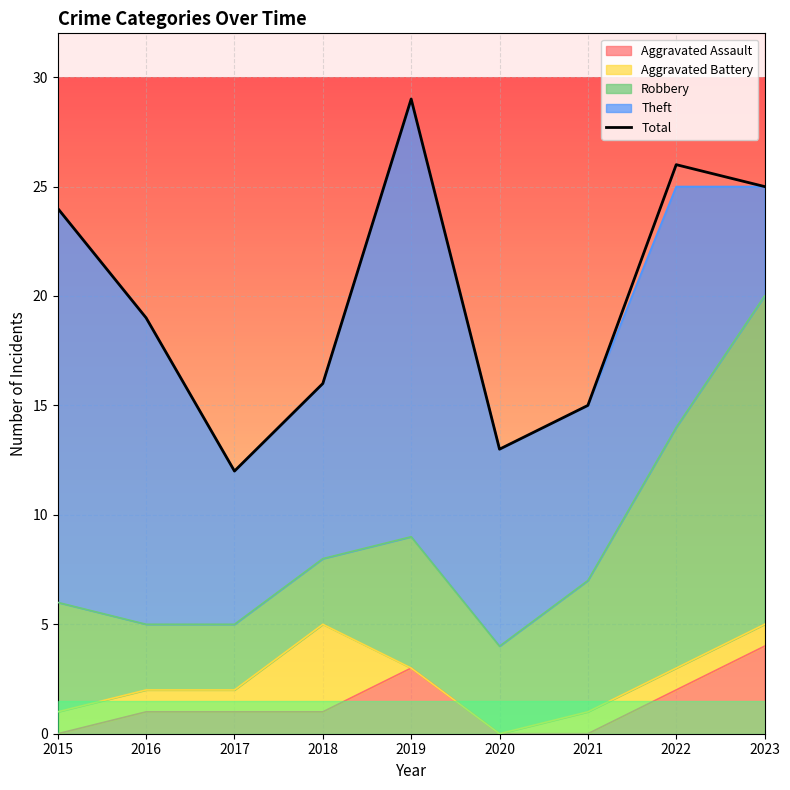

What is the value of the 8th point from the left?

26